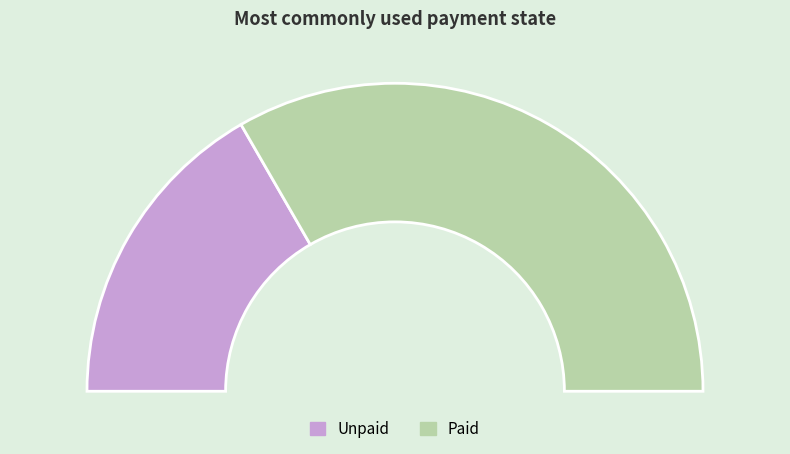

Which slice is the largest?

Paid